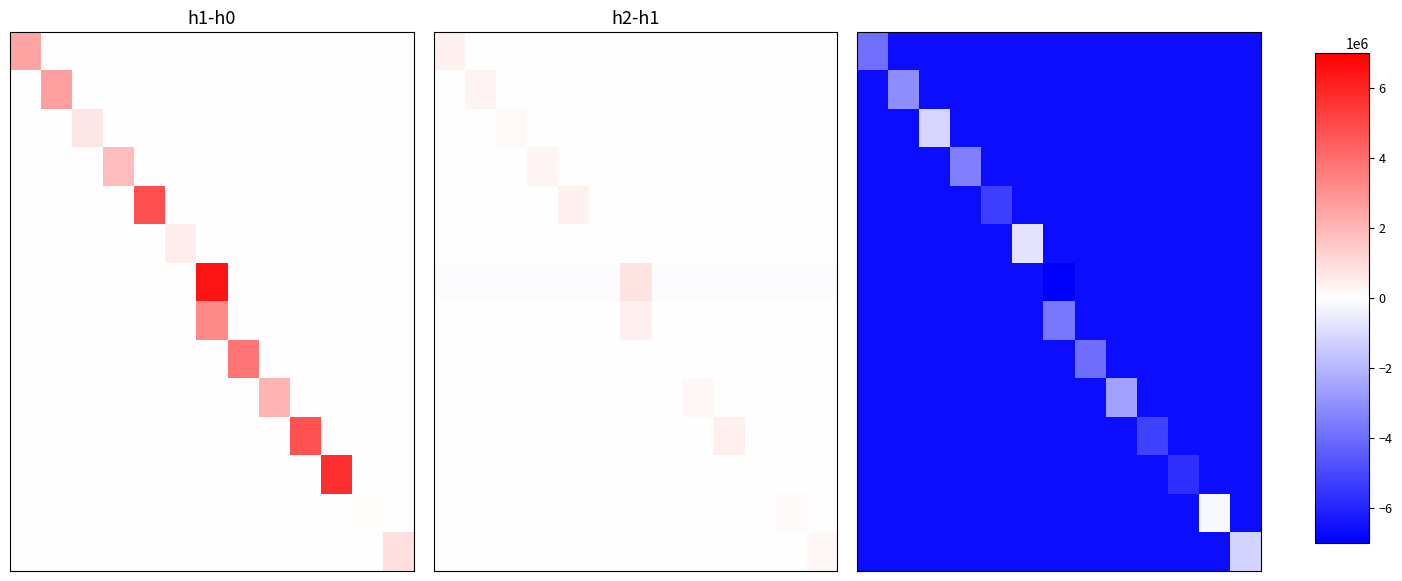

What is the spread (max minus min) of values at 9?

1439227